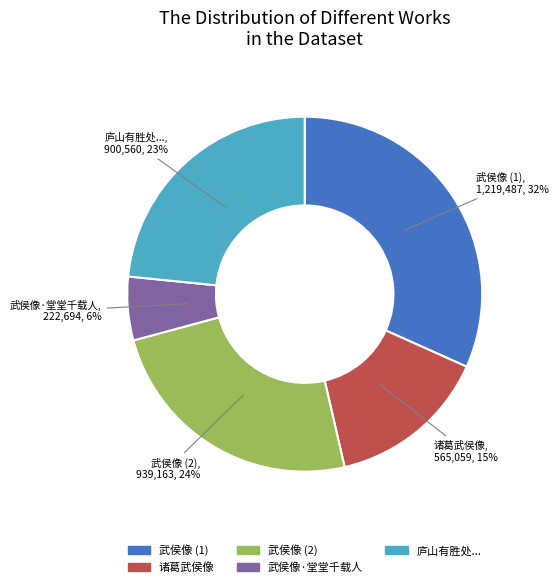

Combined, do 诸葛武侯像 and 武侯像 (2) account for over 50%?

No